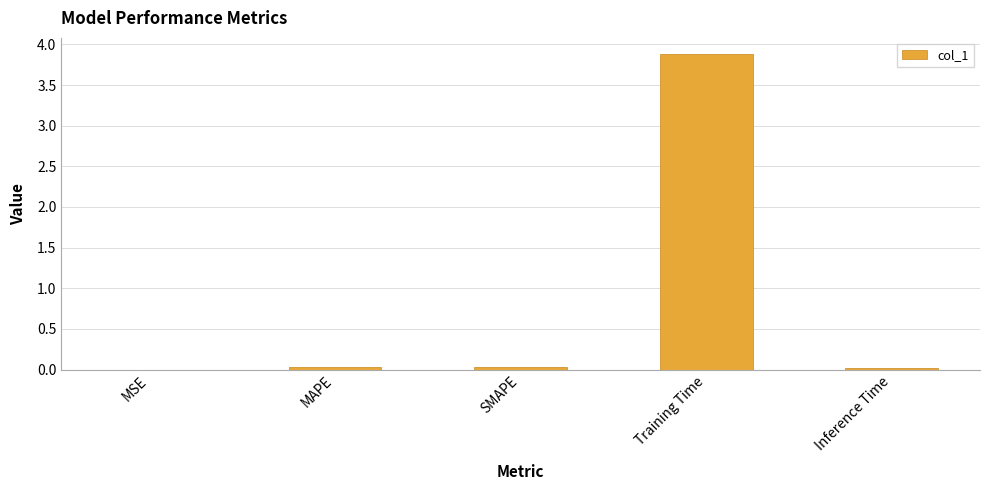

Which has a higher value, MSE or Training Time?

Training Time